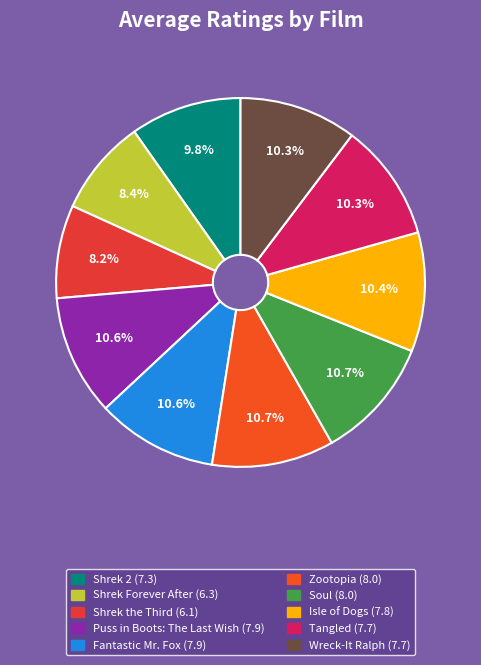

How many slices are in this pie chart?

10